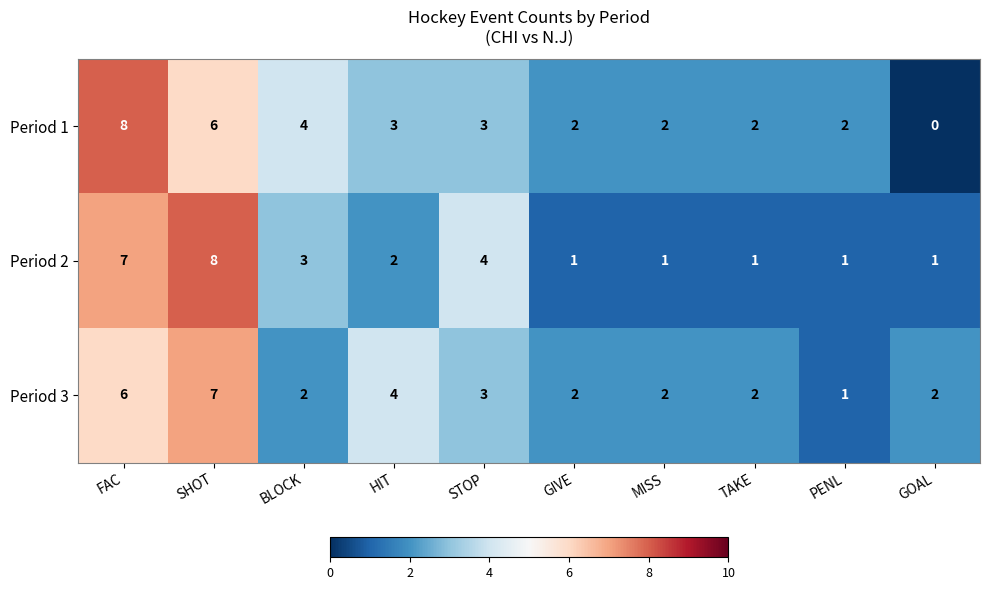

Which category has the highest value in the Period 3 series?

SHOT